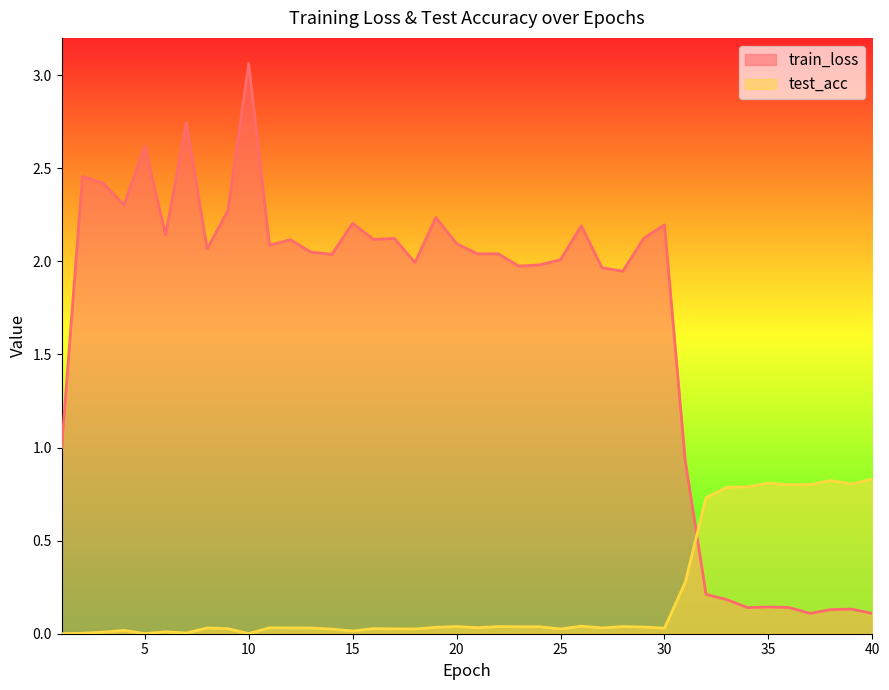

What is the total value across all series at 38?

1.0